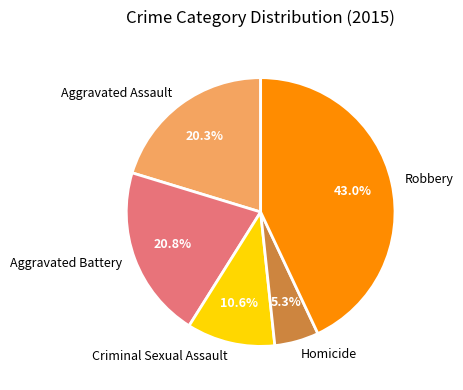

How many slices are in this pie chart?

5